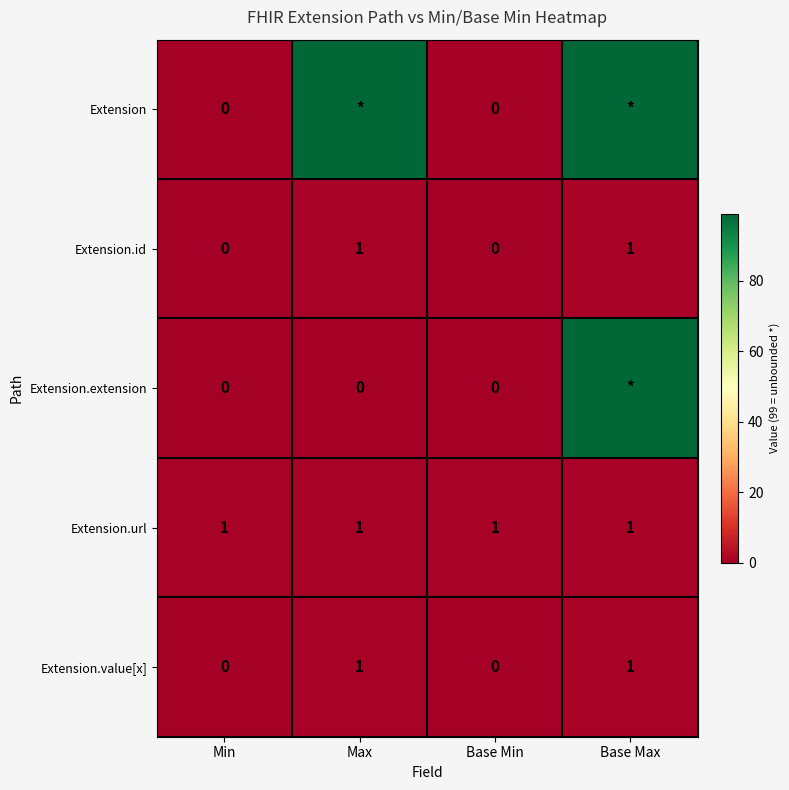

What is the spread (max minus min) of values at Min?

1